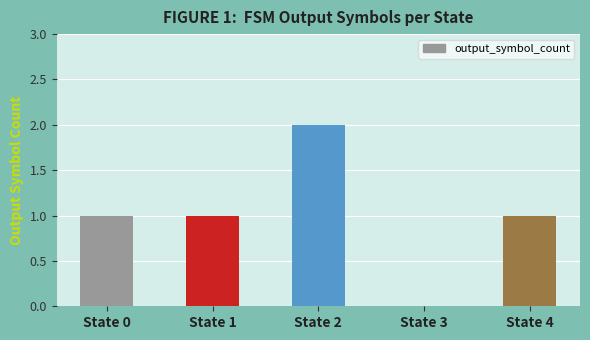

How many positive values are there?

4